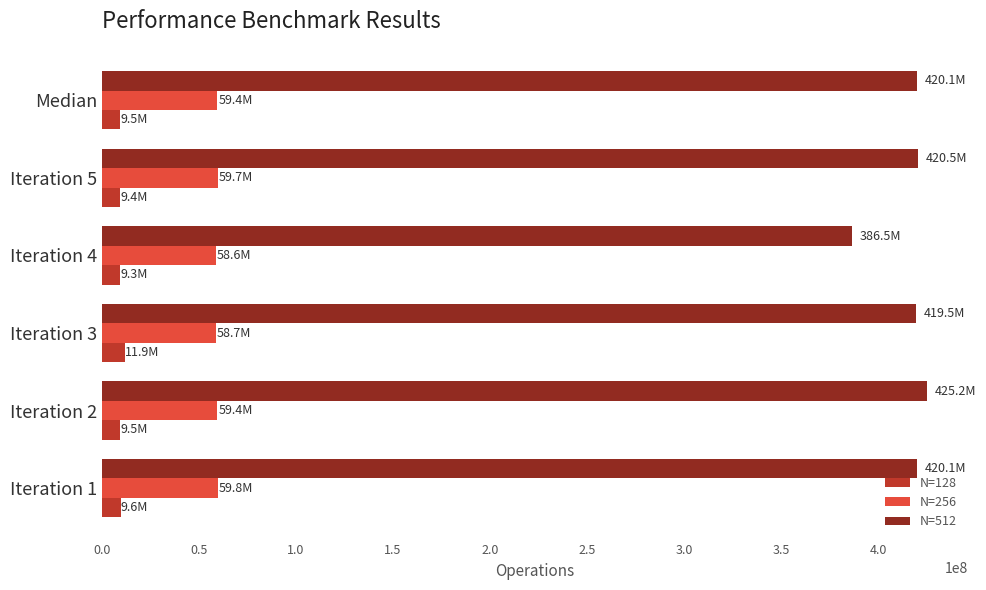

What is the difference between the highest and lowest values at Median?

410600661